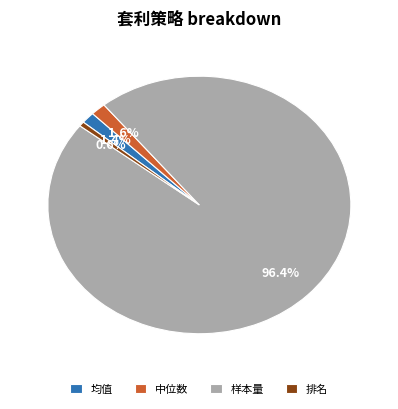

To the nearest percent, what is the combined percentage of 均值 and 中位数?

3%